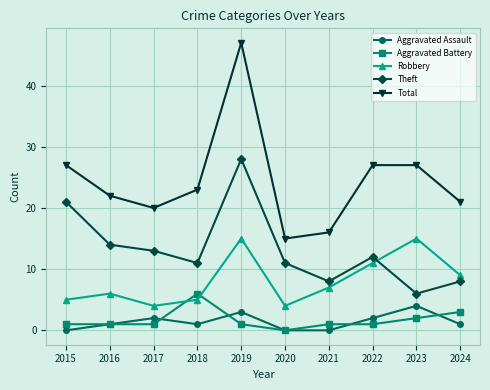

Which series ends up on top after the final intersection of Aggravated Battery and Robbery?

Robbery